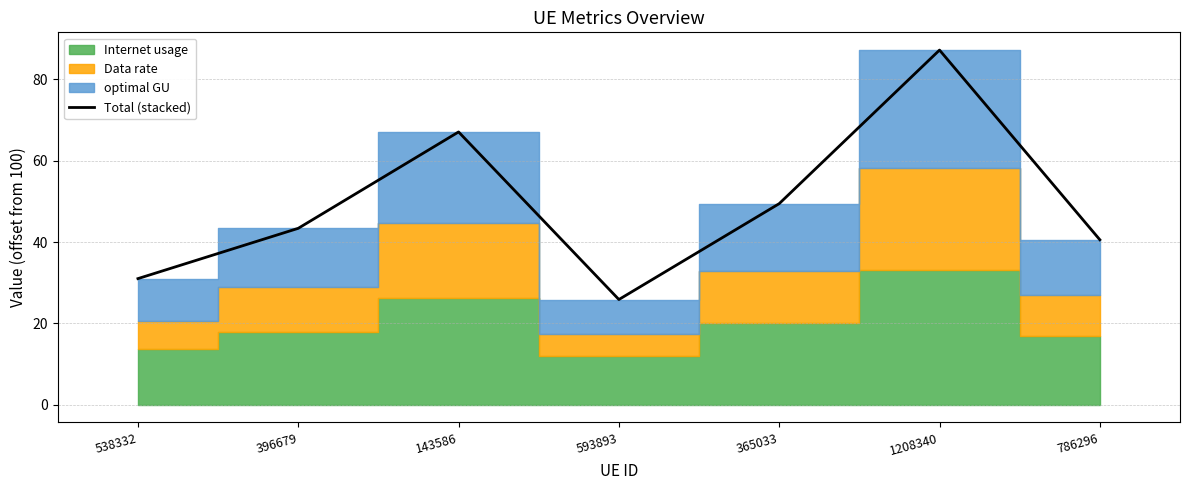

What is the value of the 7th point from the left?

40.6